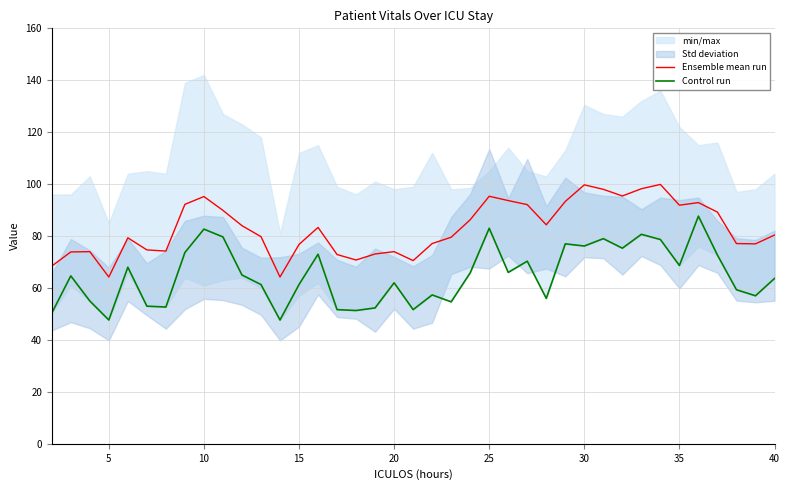

True or false: Ensemble mean run and Control run intersect in this chart.

False